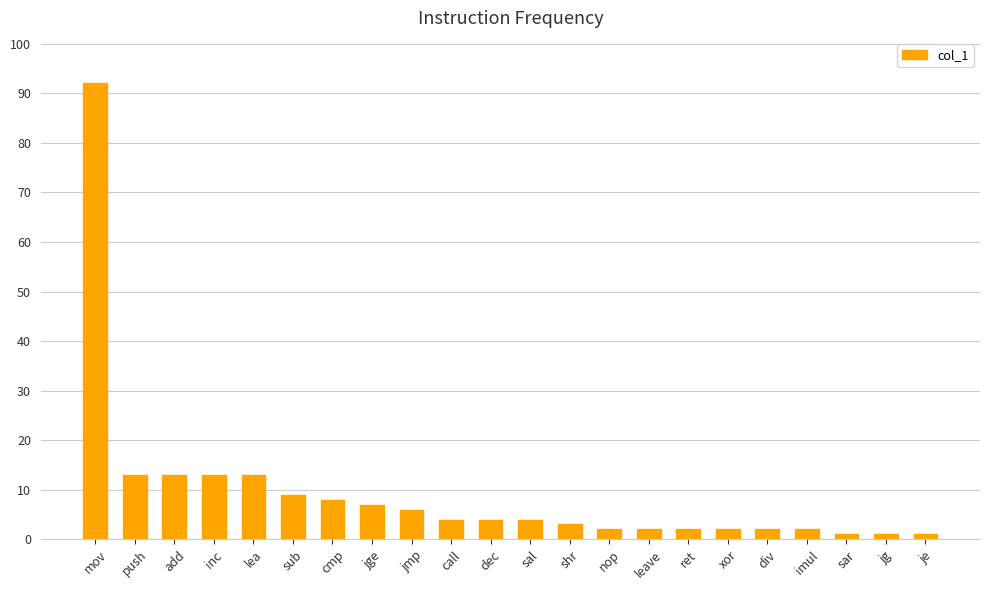

Read the value at lea, to the nearest 5.

15